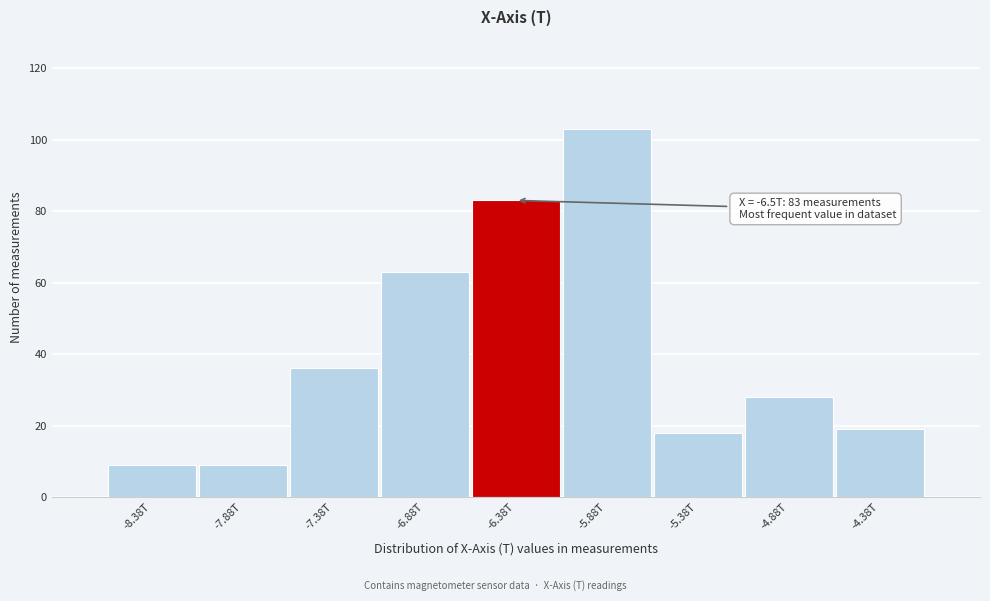

Reading left to right, transcribe all the data shown in this chart.

-8.38T=9	-7.88T=9	-7.38T=36	-6.88T=63	-6.38T=83	-5.88T=103	-5.38T=18	-4.88T=28	-4.38T=19